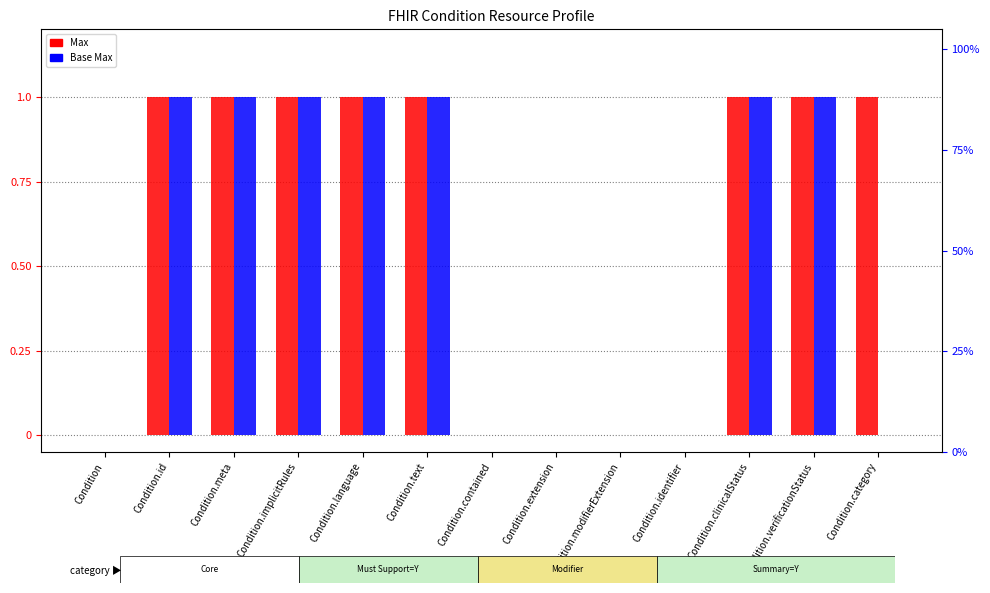

How many positive values does the Max series have?

8